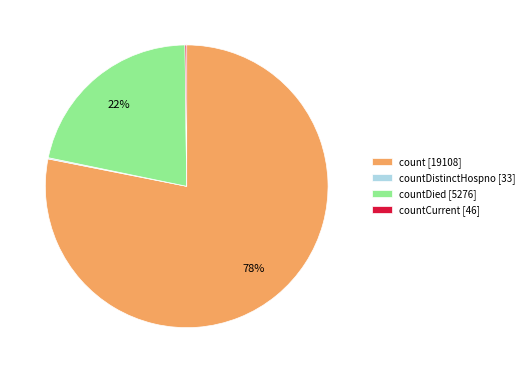

Which category accounts for the majority?

count [19108]